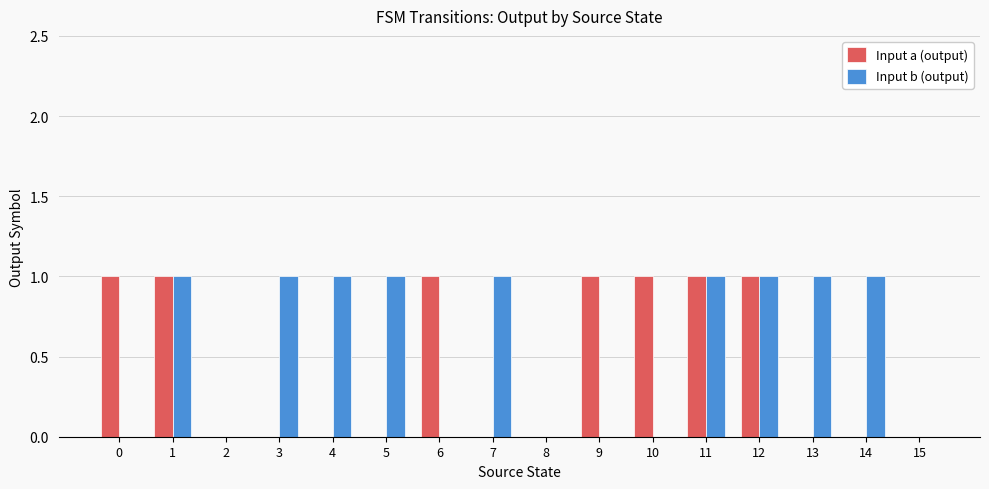

Is the value of Input b (output) at 10 greater than the value of Input a (output) at 10?

No